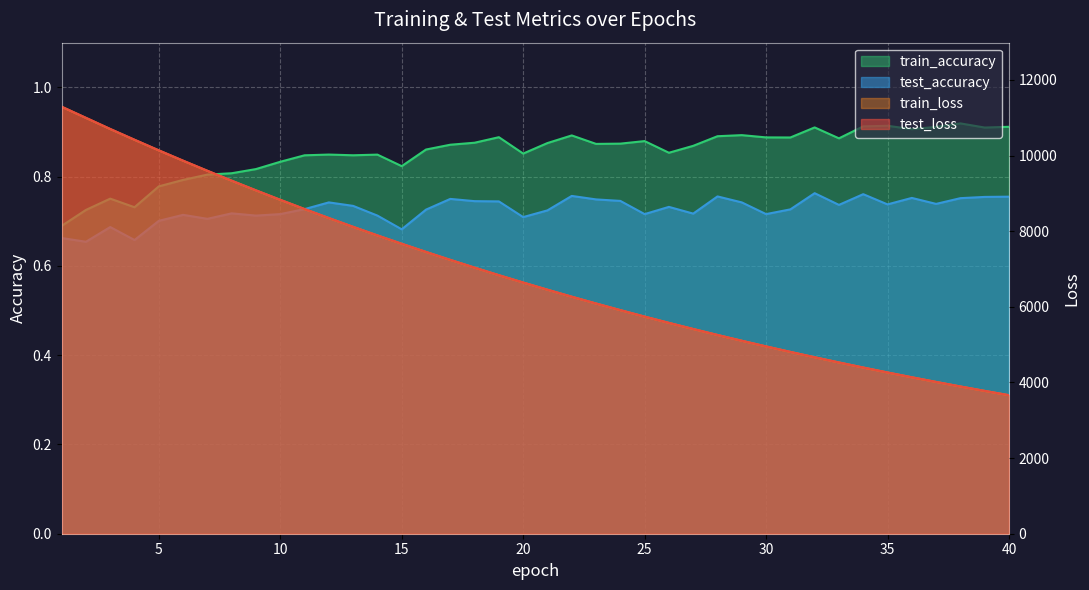

What is the sum of all test_loss values?

275018.7